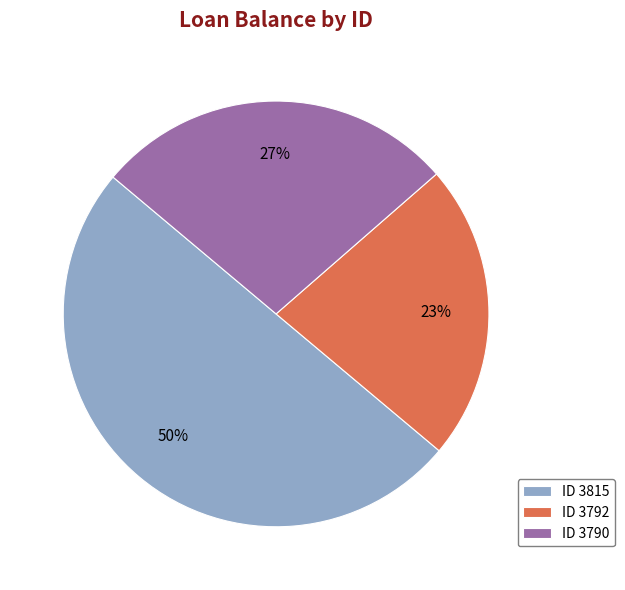

Do ID 3790 and ID 3815 together represent more than half of the pie?

Yes